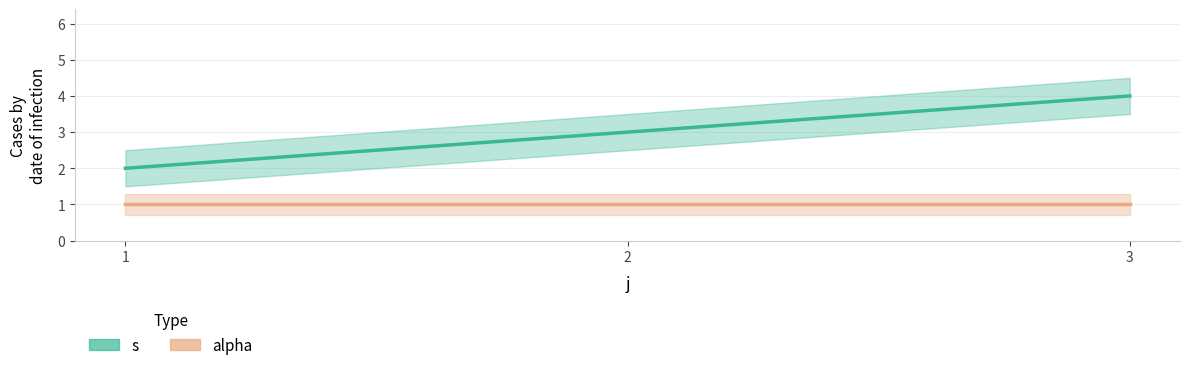

Reading left to right, list all the values displayed in this chart.

s: 2	3	4
alpha: 1	1	1